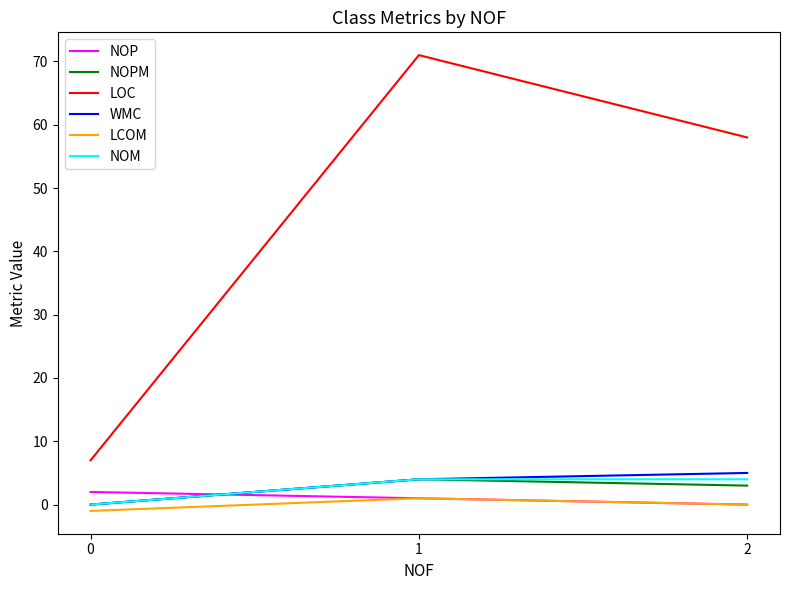

What is the minimum value shown in the chart?

-1